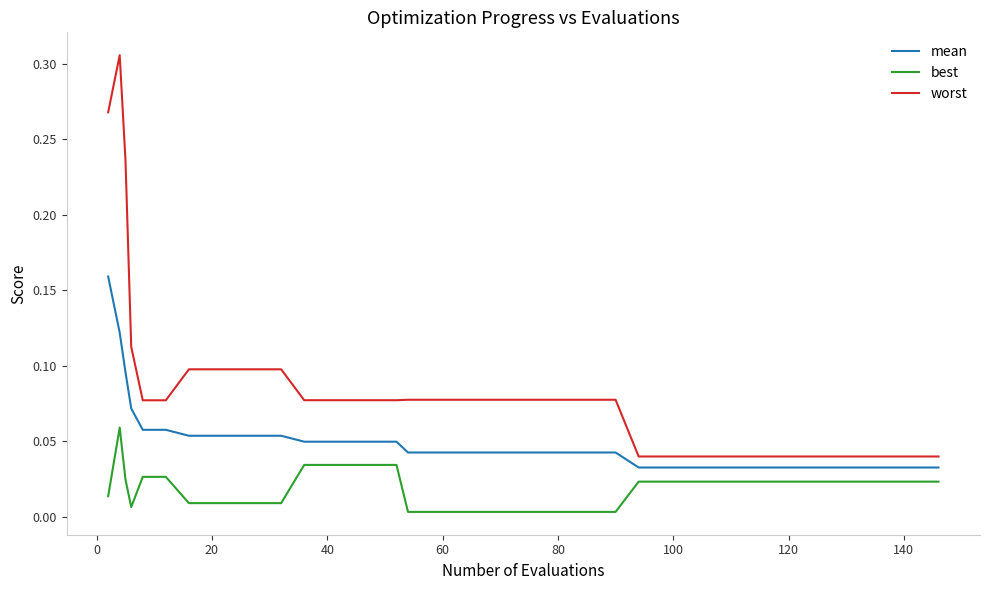

Rank the series by their average value, from lowest to highest.

best, mean, worst